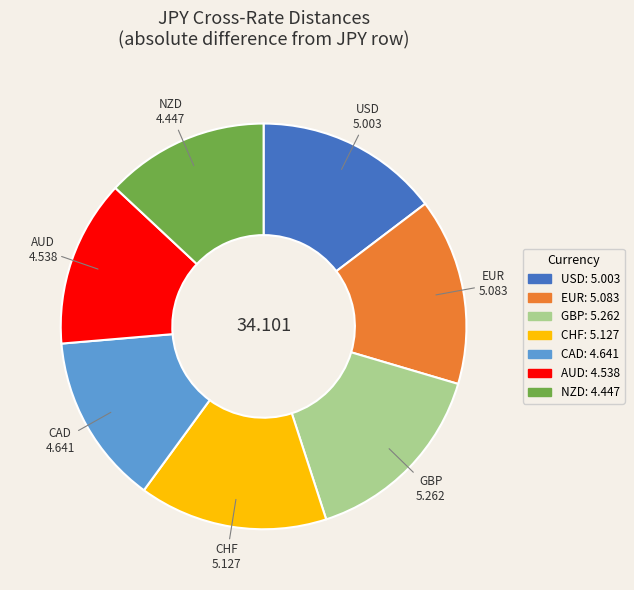

Which has a higher value, EUR or NZD?

EUR